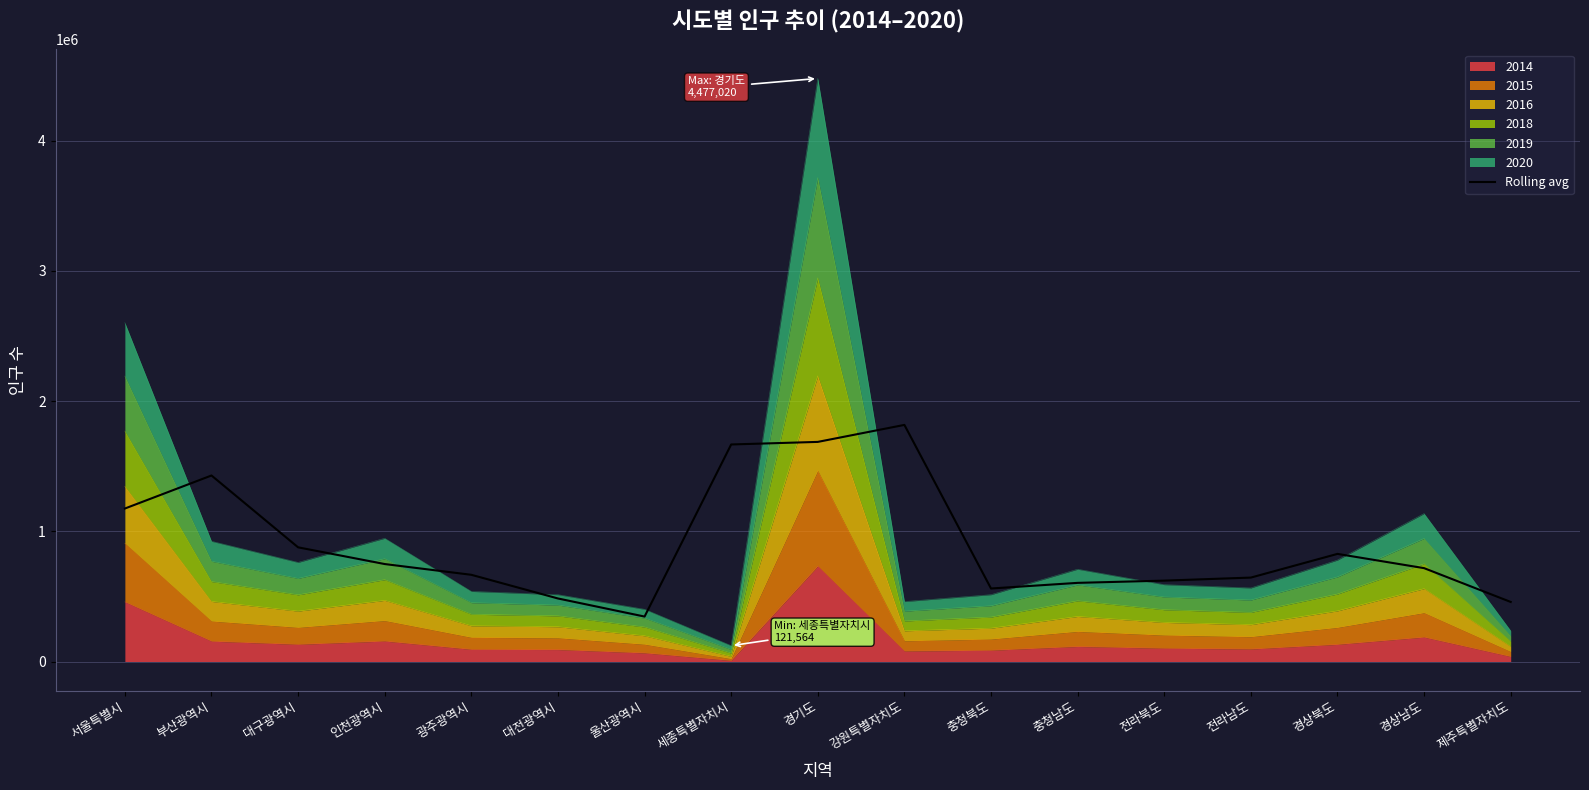

At which label does the data first exceed 716850?

서울특별시